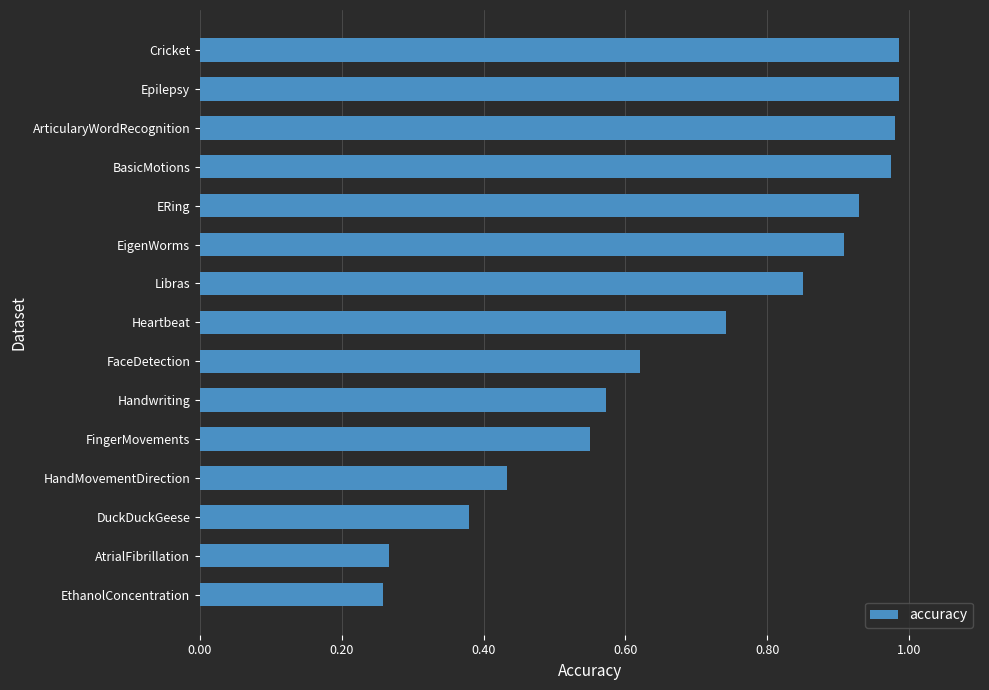

What is the sum of all values?

10.4